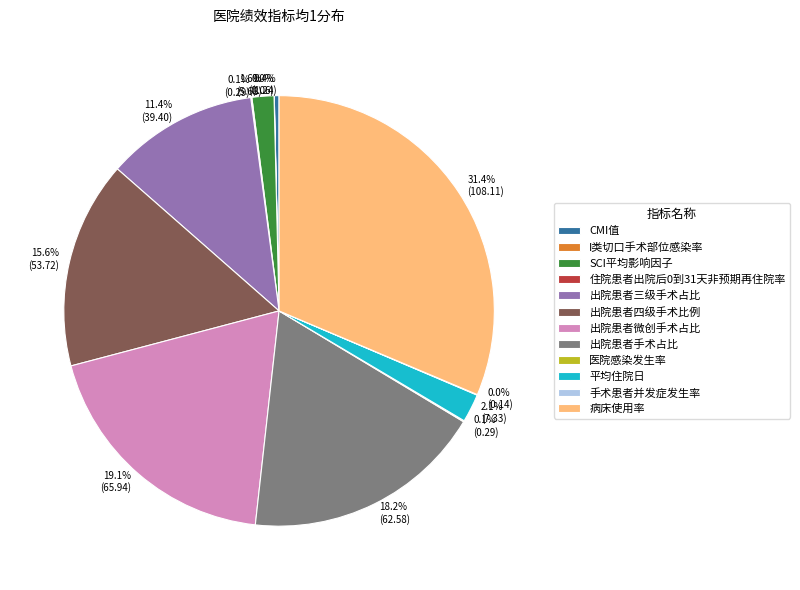

Is there a majority slice in this chart?

No